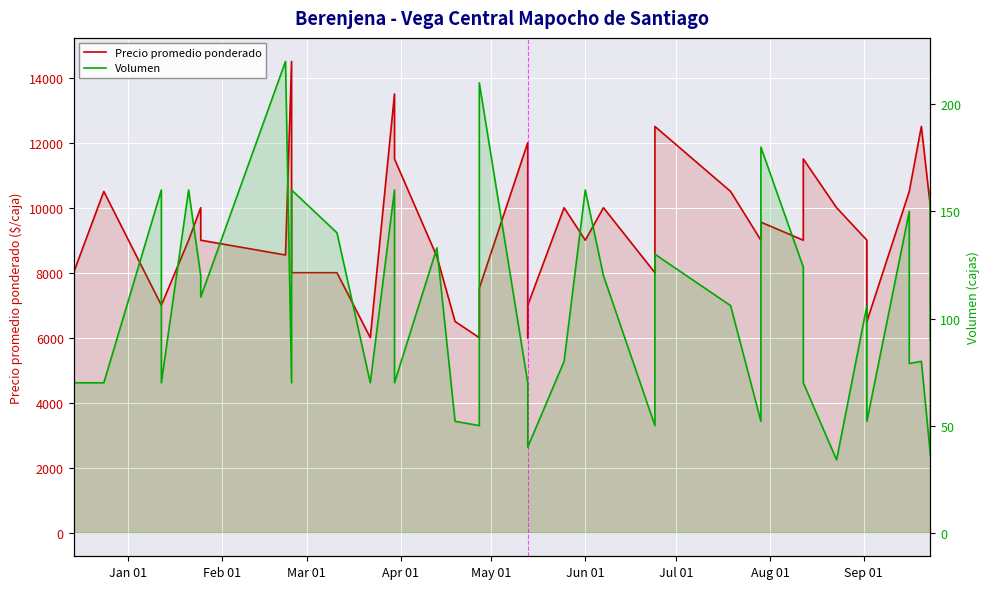

How many distinct data groups are displayed?

2